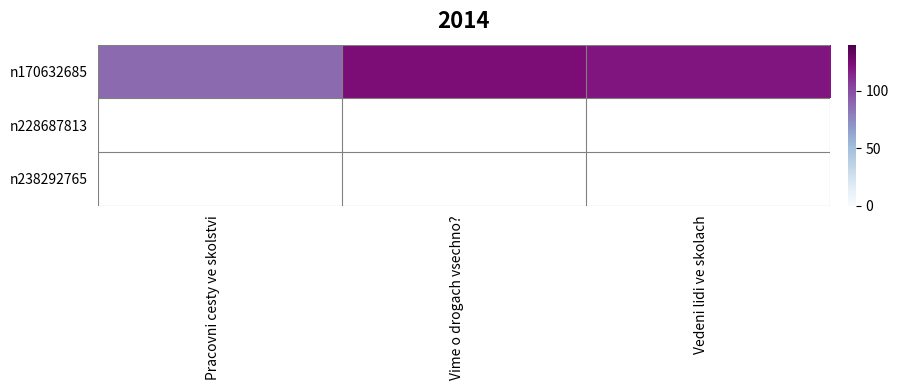

Approximately how many times larger is the value at Pracovni cesty ve skolstvi compared to Vime o drogach vsechno??

0.7